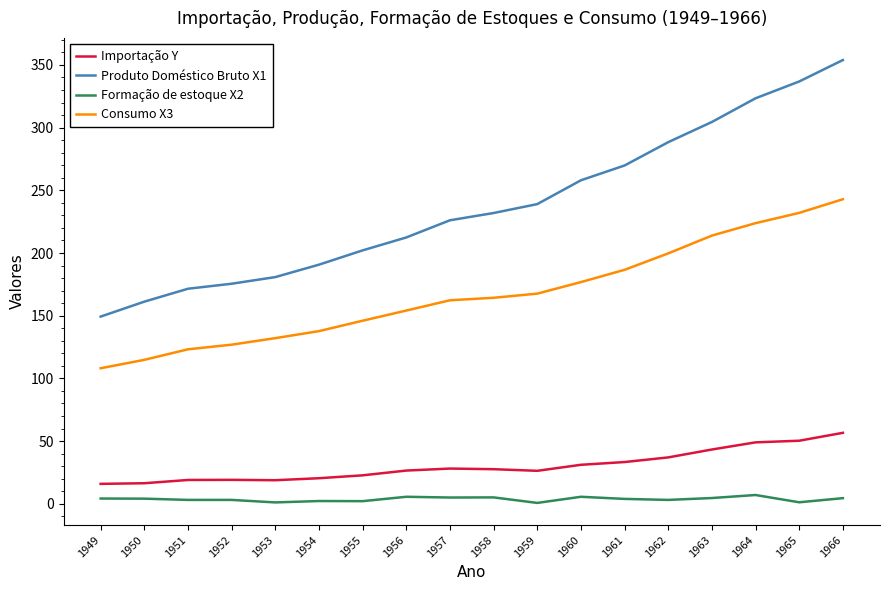

What is the difference between the maximum and minimum values in the Produto Doméstico Bruto X1 series?

204.6